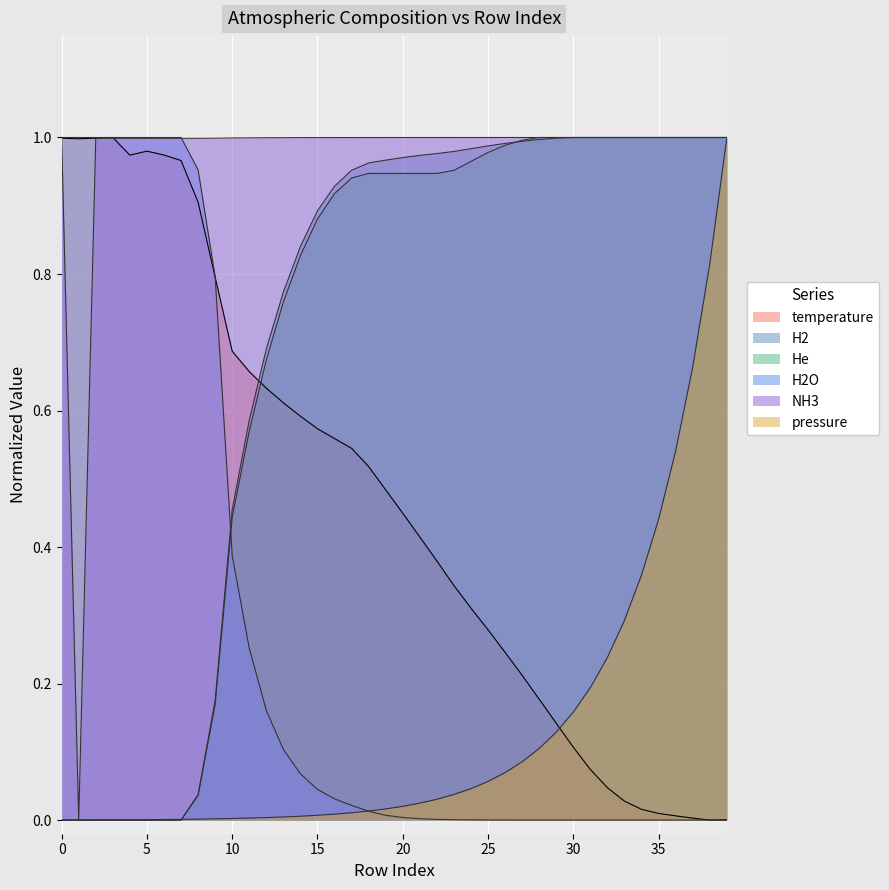

List the labels in order of value, smallest first.

38, 39, 37, 36, 35, 34, 33, 32, 31, 30, 29, 28, 27, 26, 25, 24, 23, 22, 21, 20, 19, 18, 17, 16, 15, 14, 13, 12, 11, 10, 9, 8, 7, 4, 6, 5, 1, 0, 2, 3